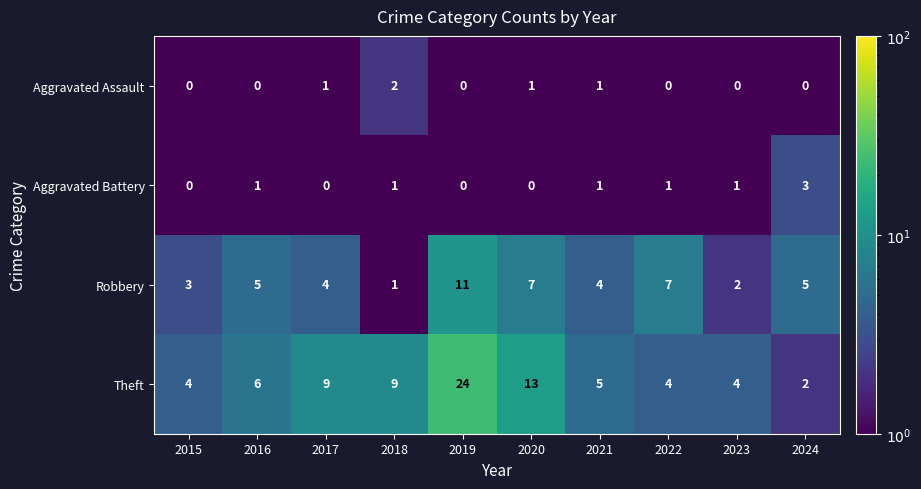

What is the difference between the highest and lowest values at 2015?

4